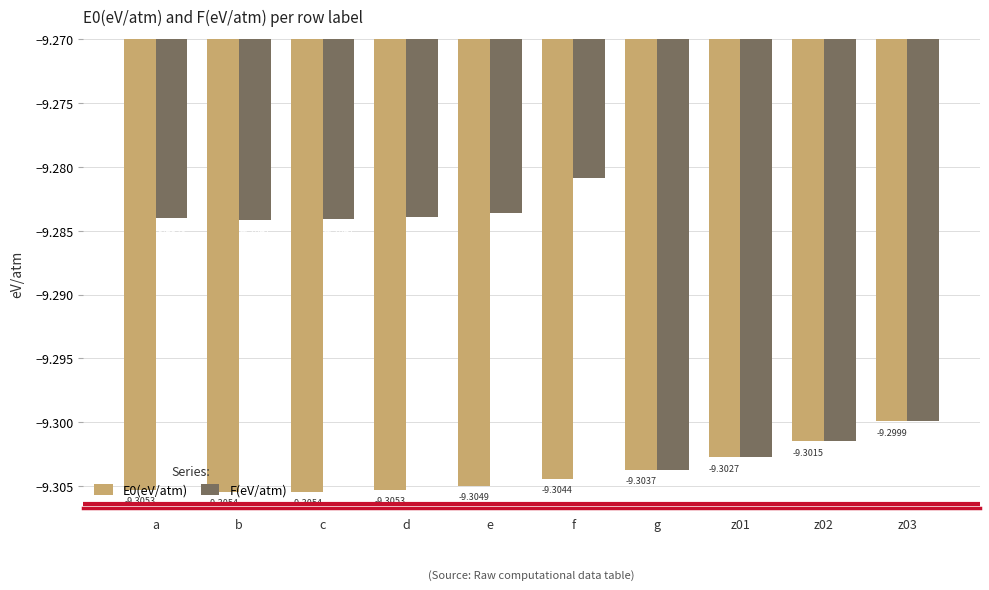

What position from the left is z02?

9